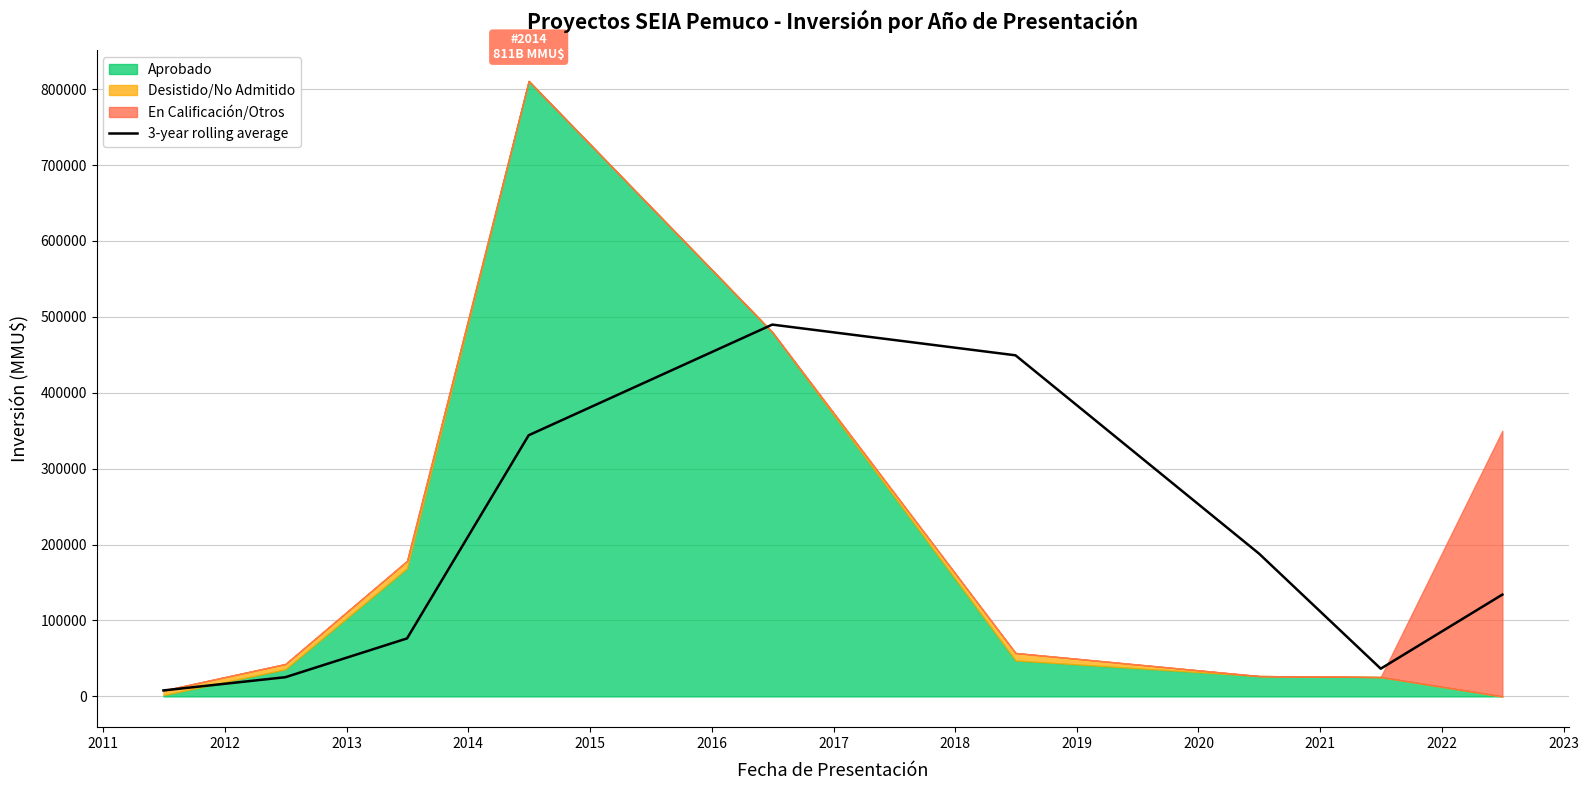

What is the highest value of the 3-year rolling average series?

489763.0